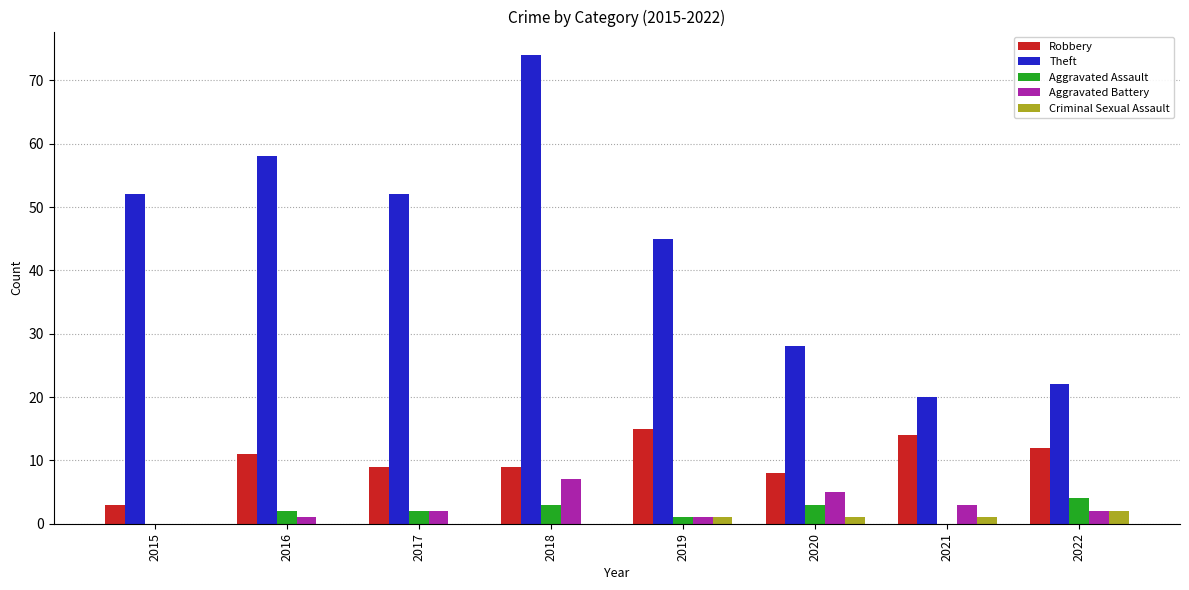

How many groups of bars are there?

8